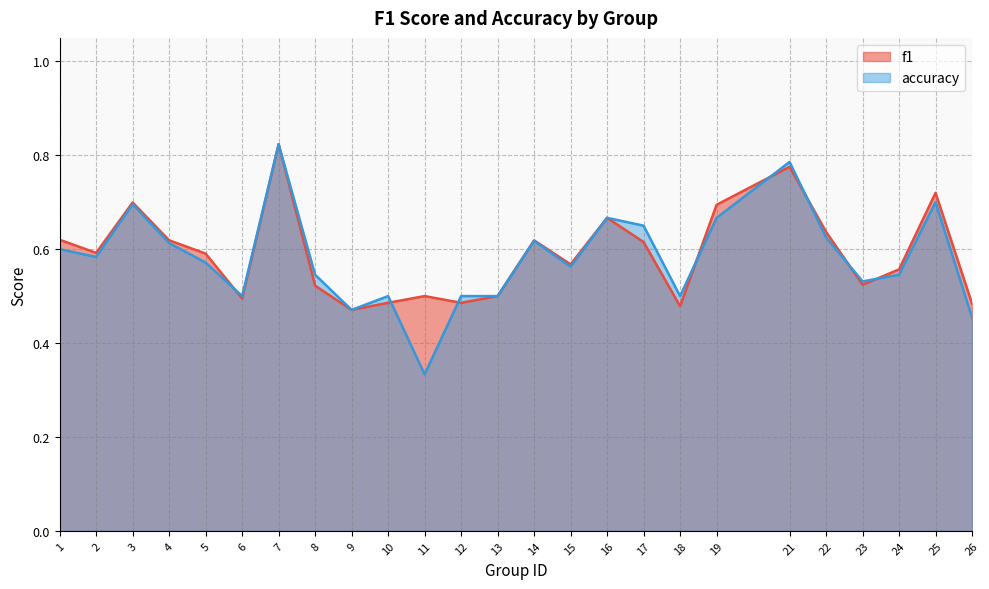

Which category has the highest value across all series?

7